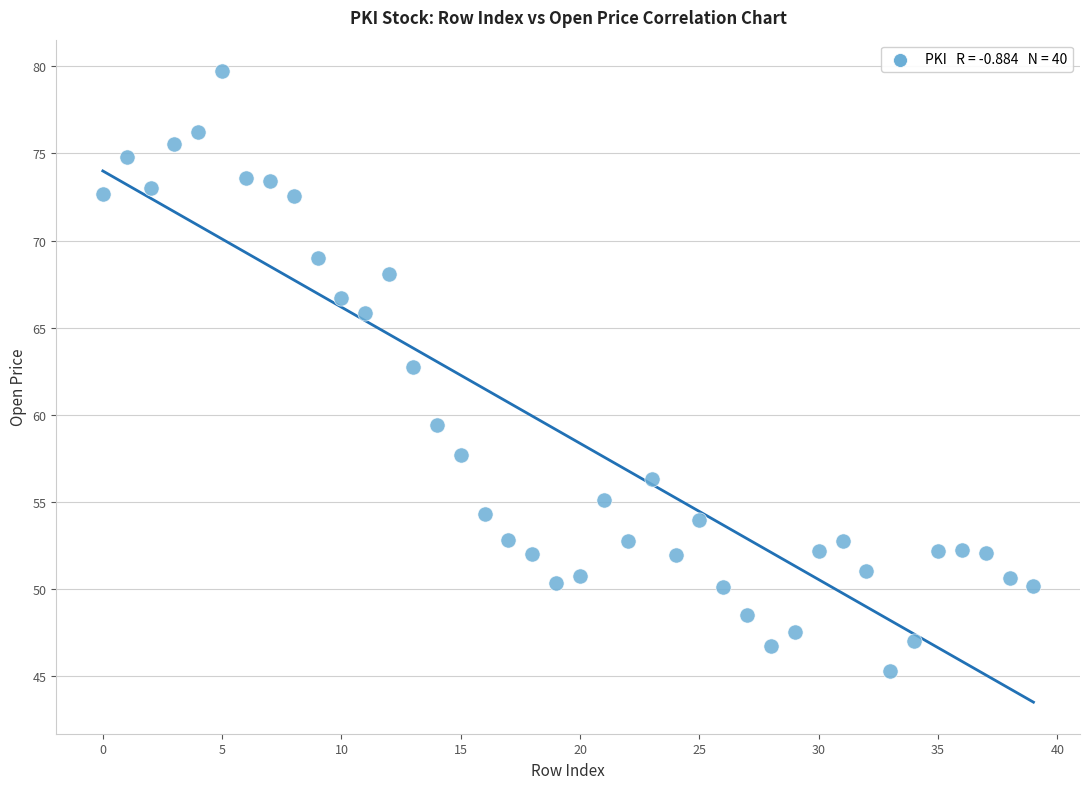

What is the range of Y values (max minus min)?

34.4